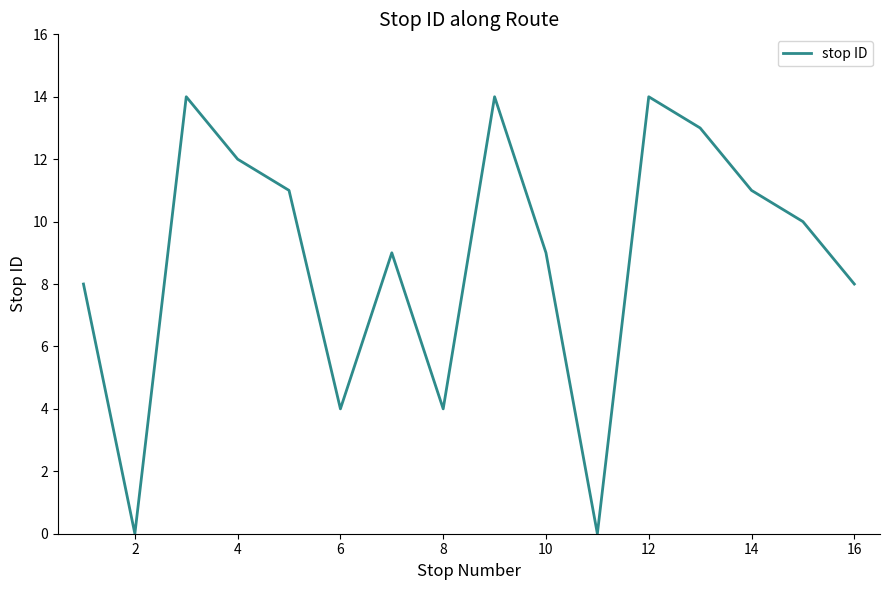

What is the difference between the maximum and minimum values?

14